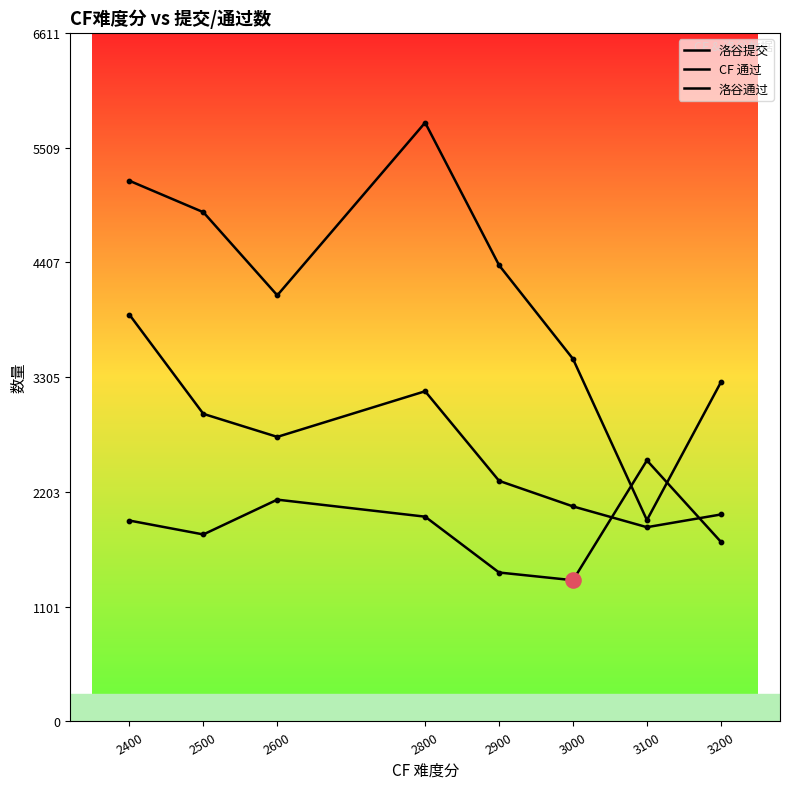

How many lines are shown in the chart?

3